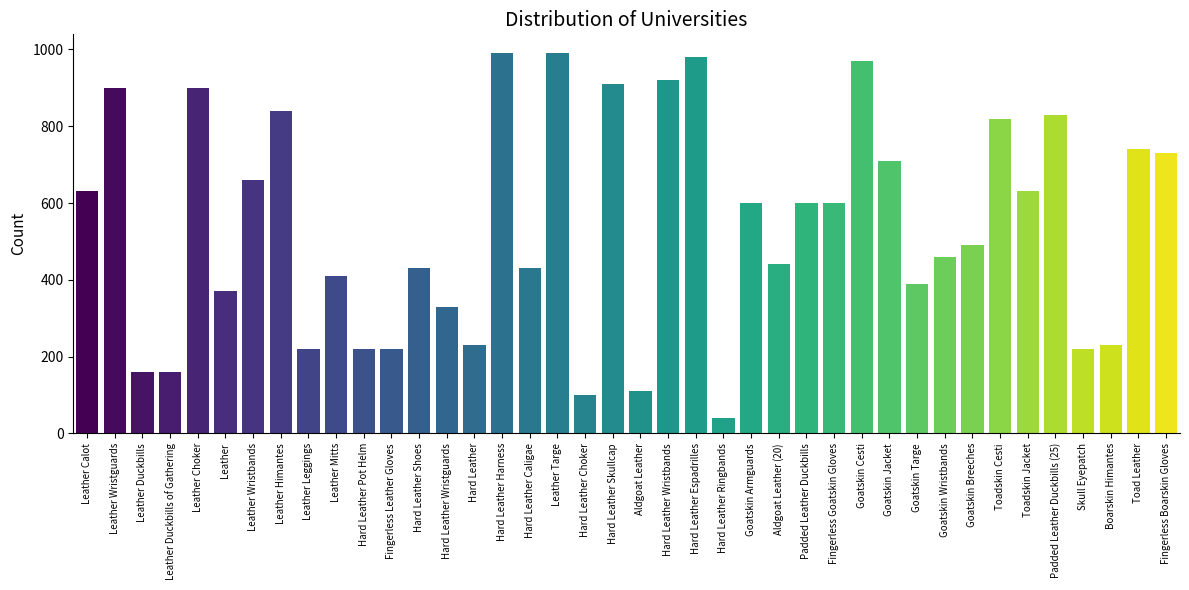

Reading left to right, transcribe all the data shown in this chart.

630	900	160	160	900	370	660	840	220	410	220	220	430	330	230	990	430	990	100	910	110	920	980	40	600	440	600	600	970	710	390	460	490	820	630	830	220	230	740	730